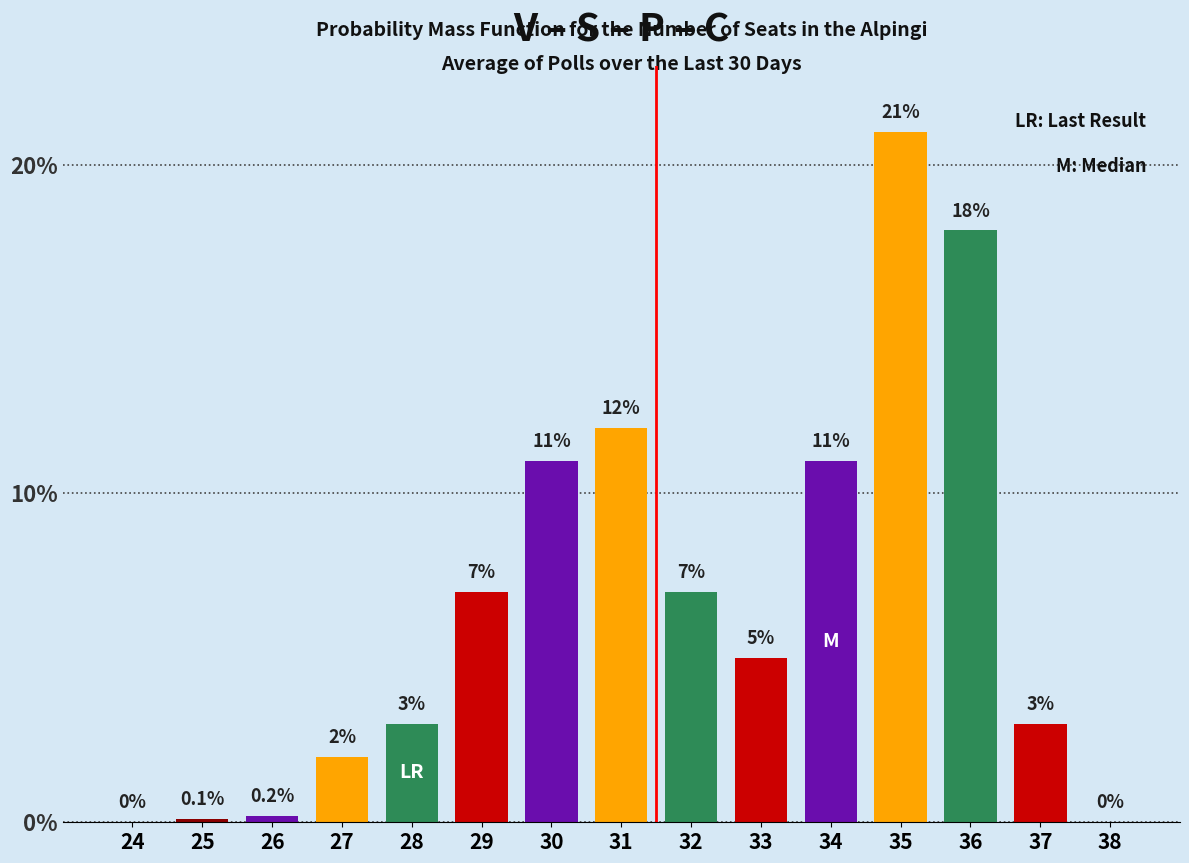

Reading left to right, list all the values displayed in this chart.

24=0.0	25=0.1	26=0.2	27=2.0	28=3.0	29=7.0	30=11.0	31=12.0	32=7.0	33=5.0	34=11.0	35=21.0	36=18.0	37=3.0	38=0.0